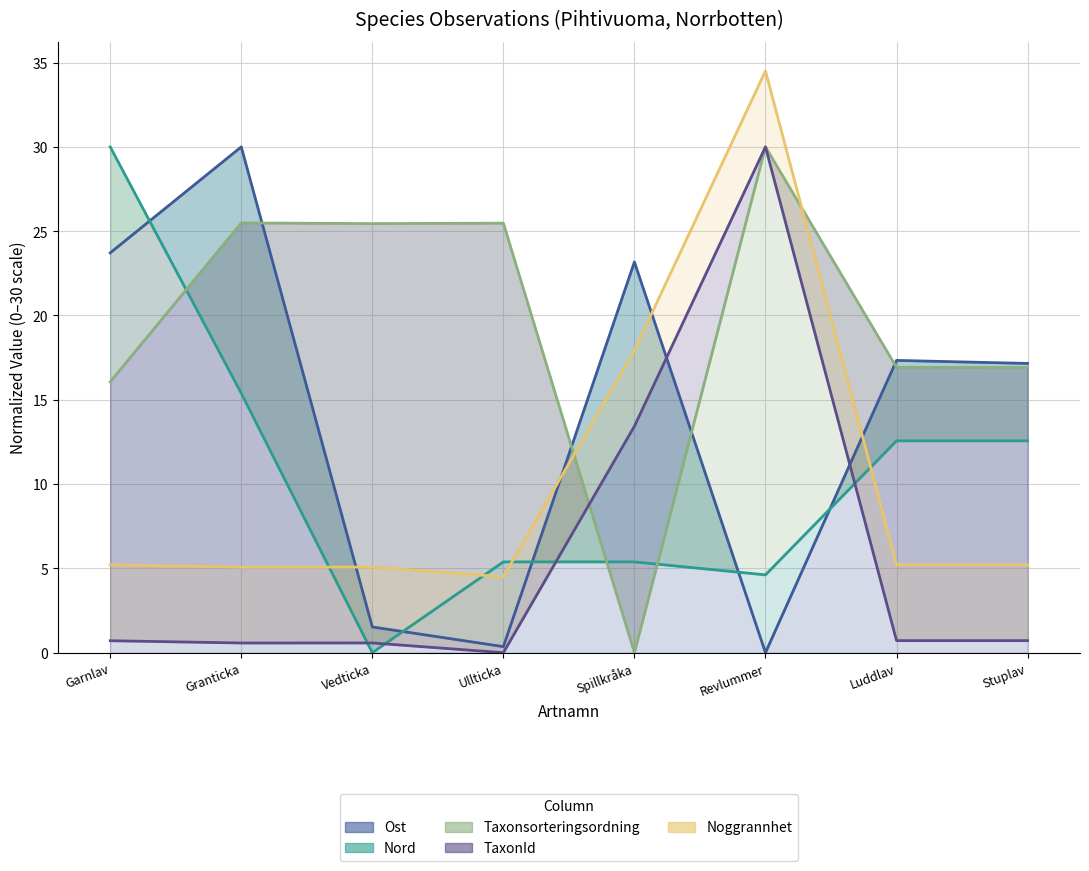

How many data points does each series have?

8